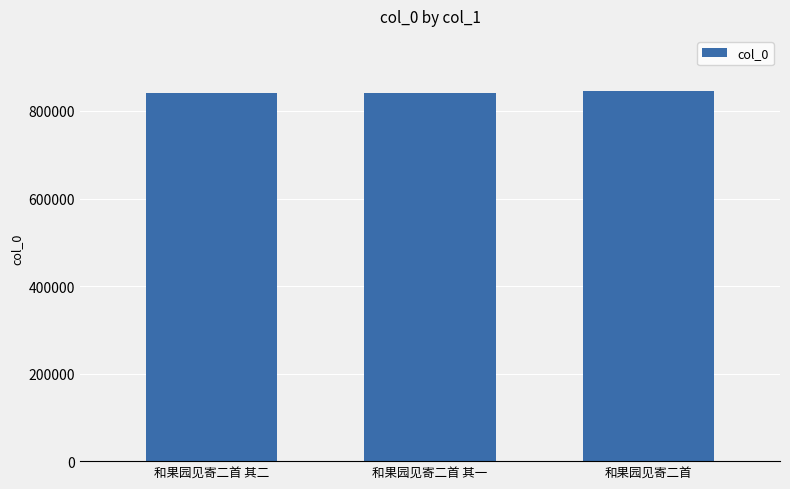

How many categories are shown in the chart?

3